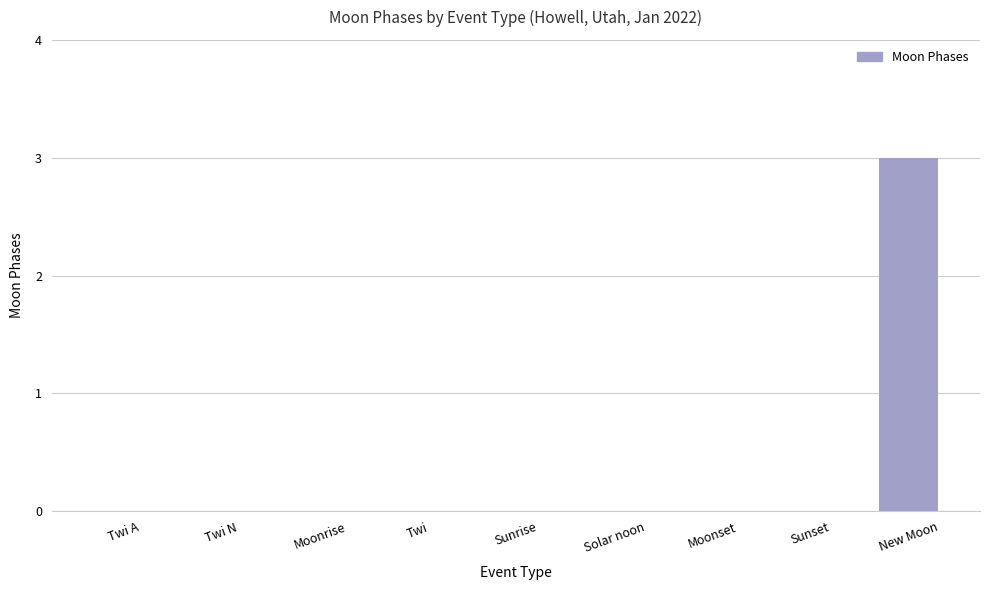

What is the greatest value displayed?

3